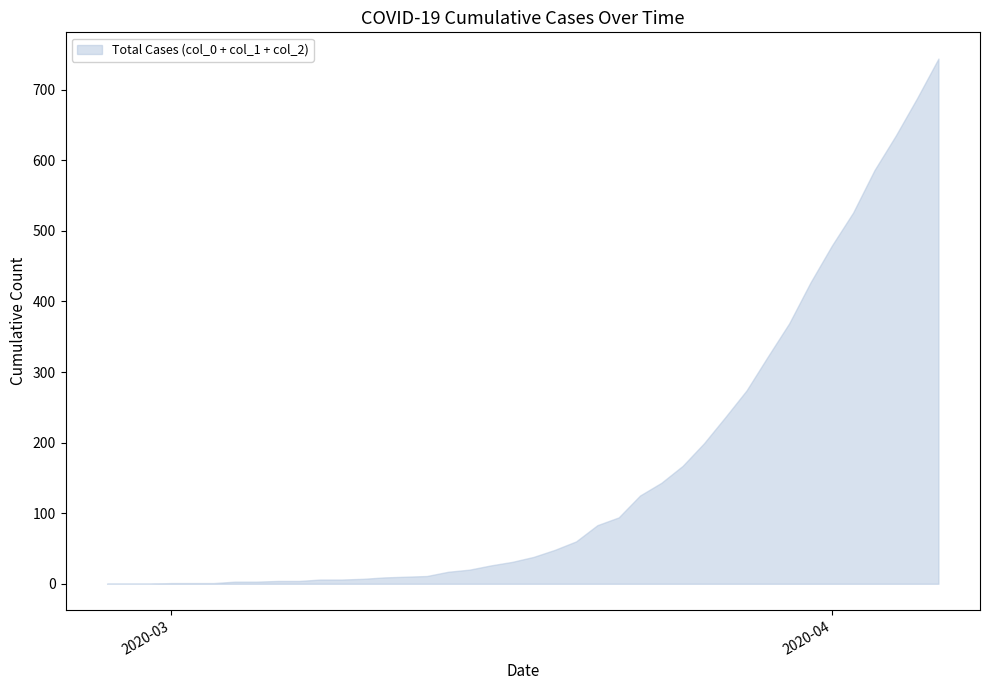

Which has a higher value, 2020-03-30 or 2020-04-01?

2020-04-01